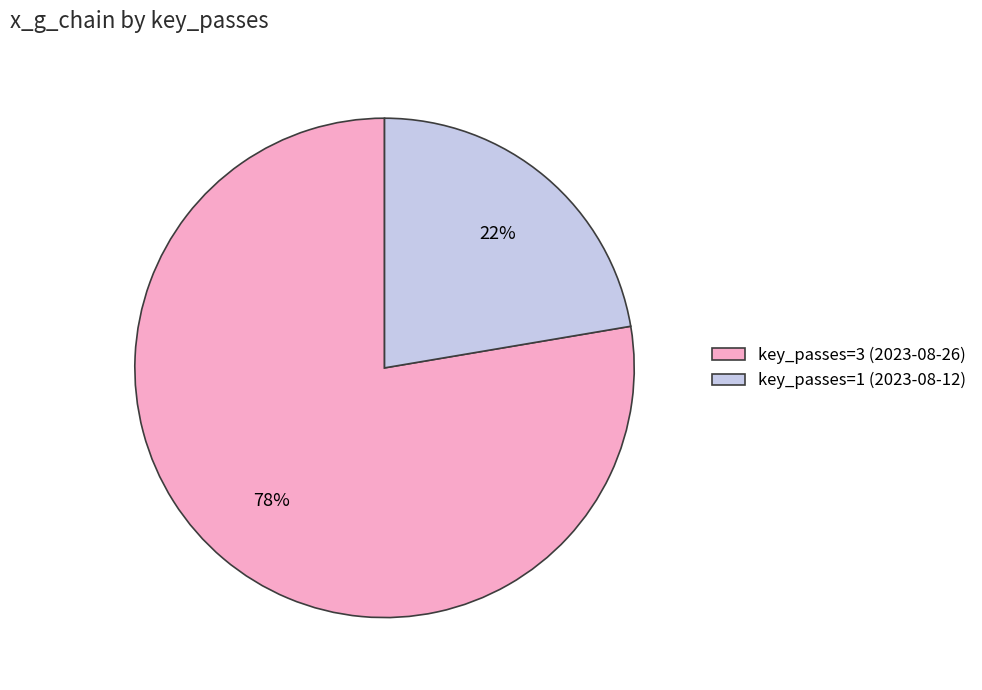

Does any single category account for the majority?

Yes